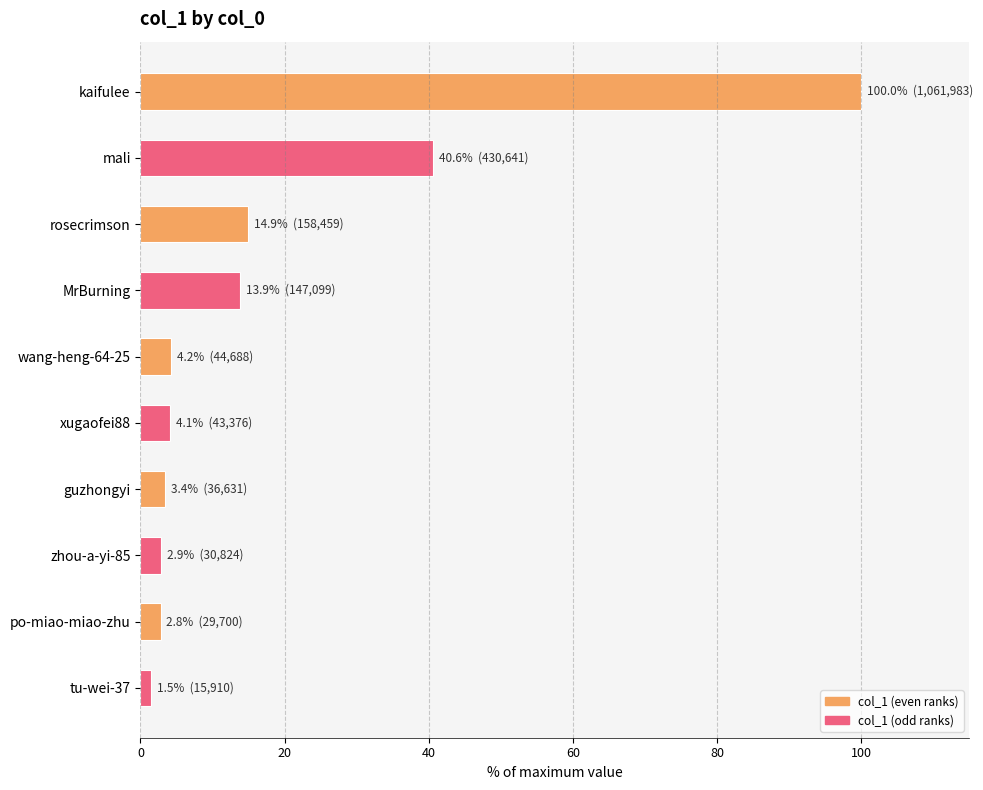

True or false: the data shows 14.9 at rosecrimson.

True